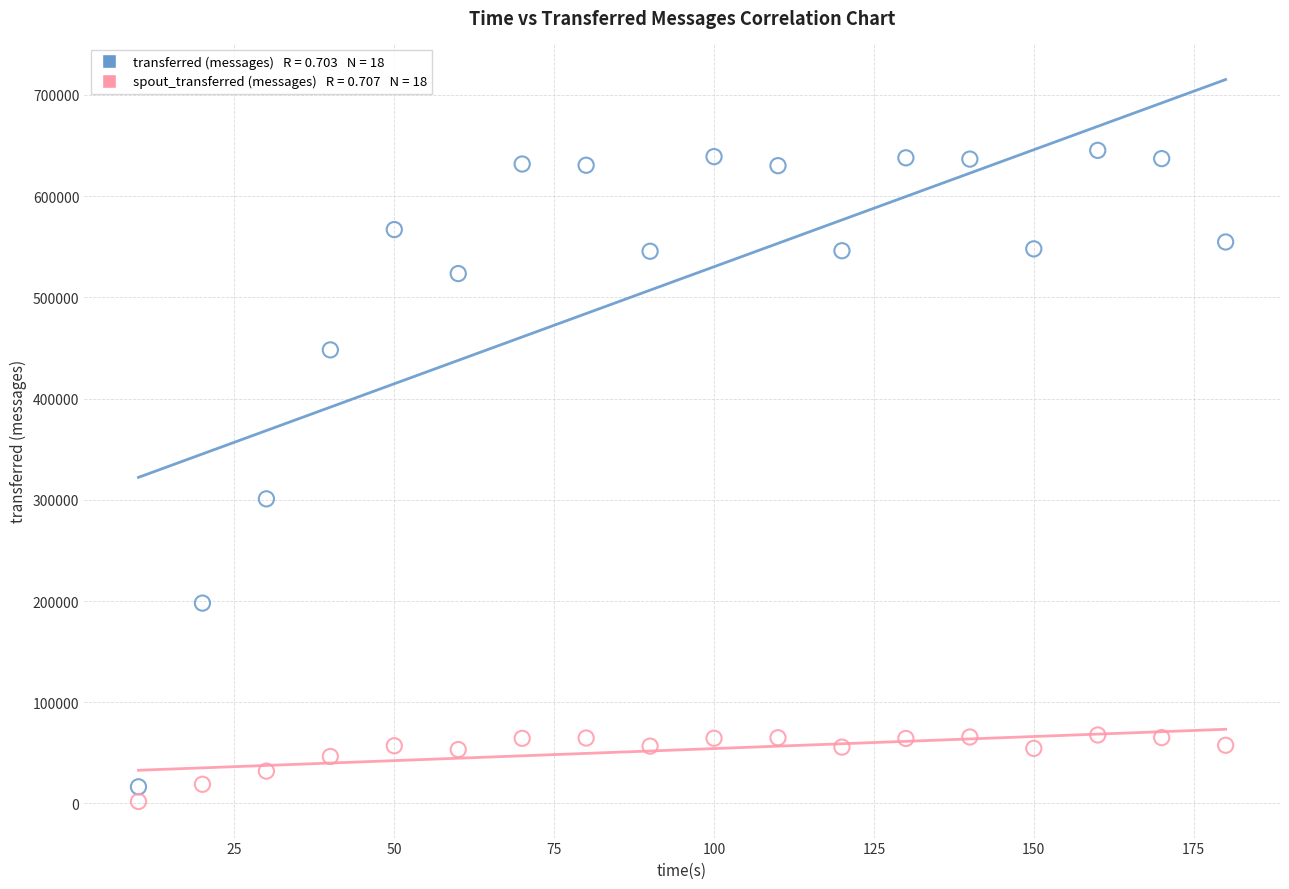

Across all series, what Y value is closest to 323610?

300960